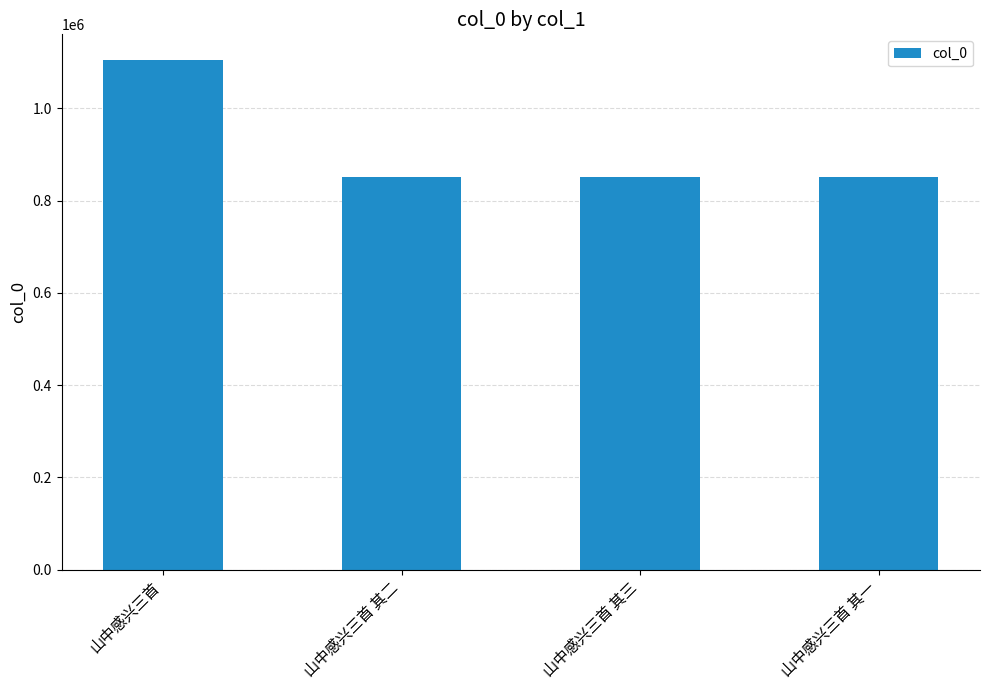

What is the value of the 1st bar from the left?

1105098